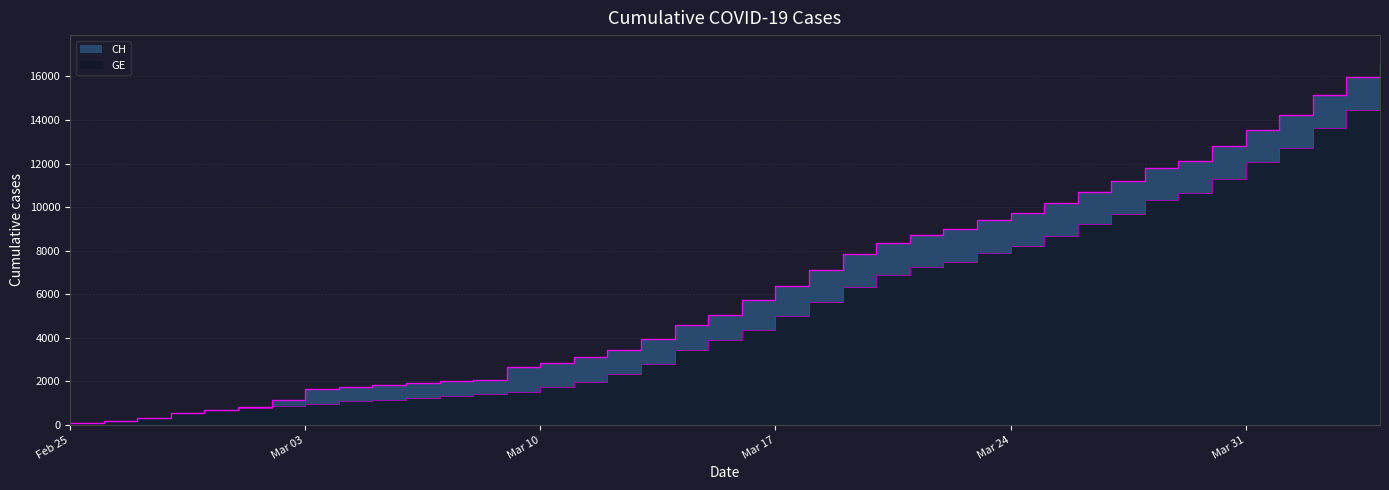

The GE series shows 15807 at 2020-03-29. True or false?

False